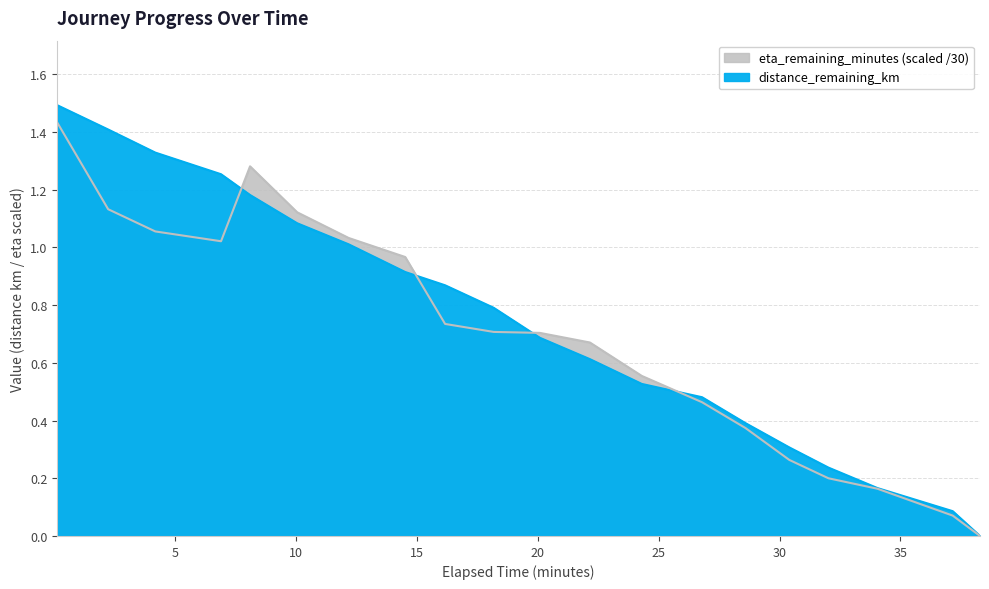

What is the maximum value shown in the chart?

1.5